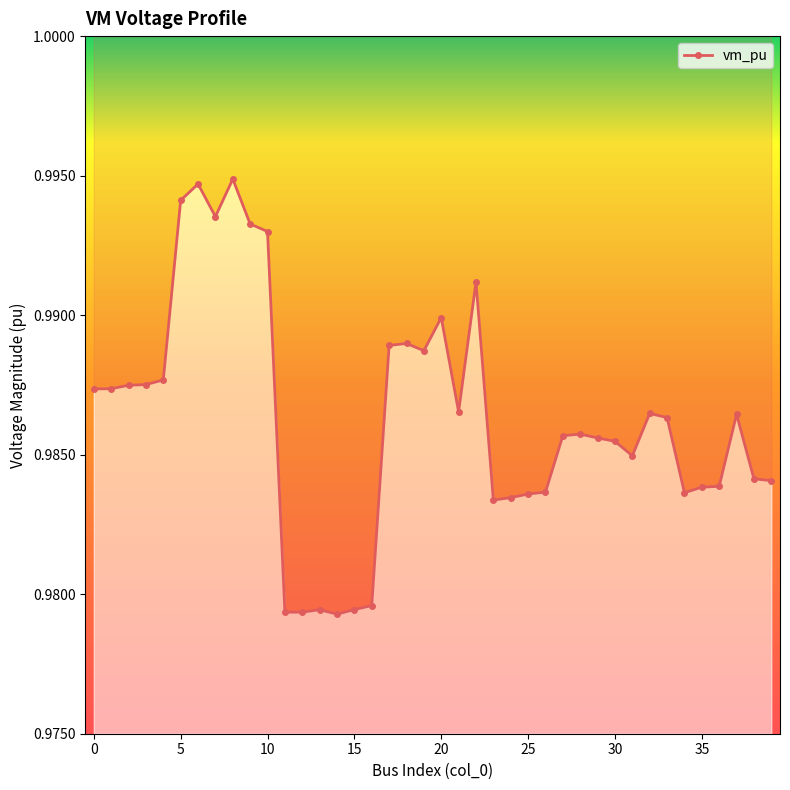

How many points are lower than both their immediate neighbors (excluding endpoints)?

8